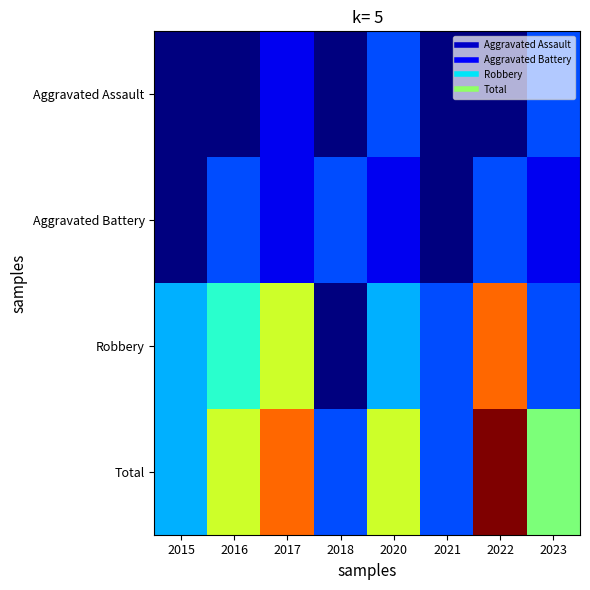

What is the greatest value displayed?

10